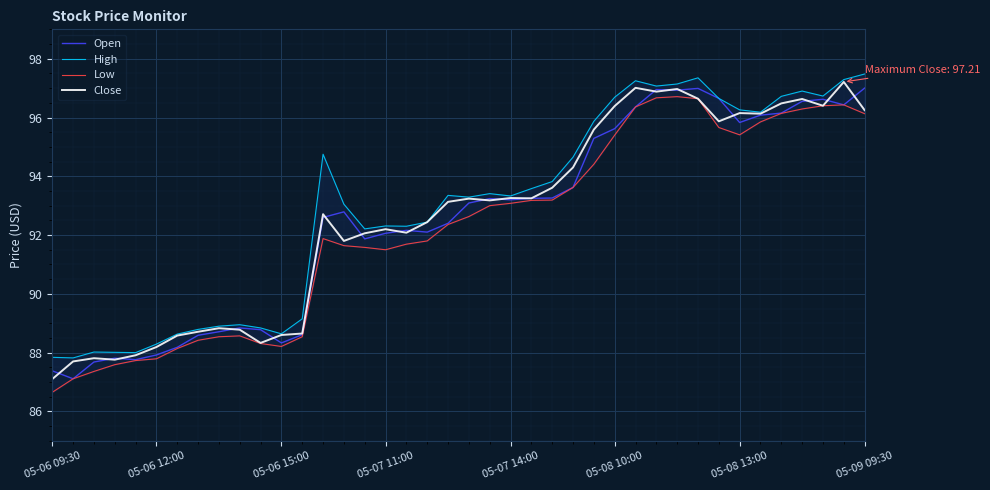

The value of Close at 05-06 15:00 is 43.1. True or false?

False